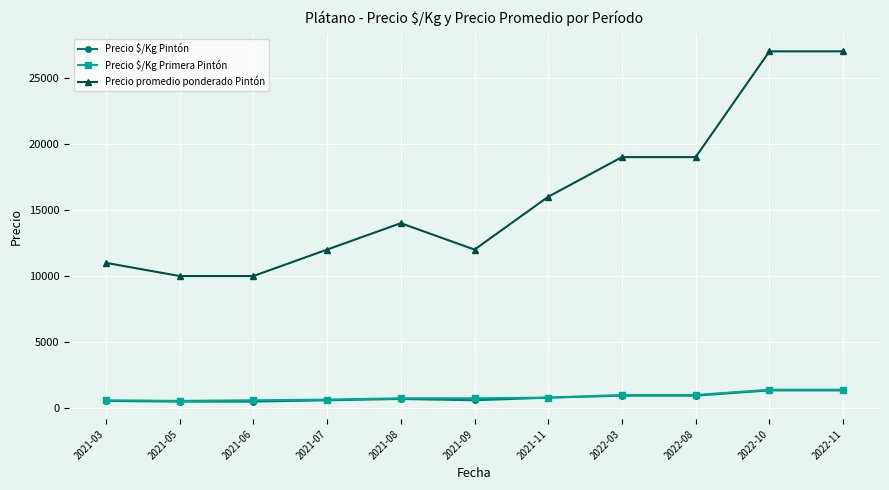

Where is the first local maximum for Precio promedio ponderado Pintón?

2021-08